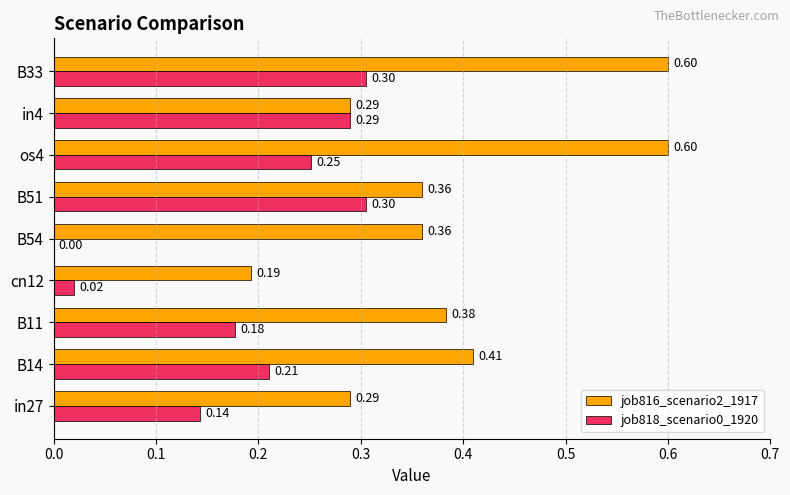

What is the sum of all job818_scenario0_1920 values?

1.7